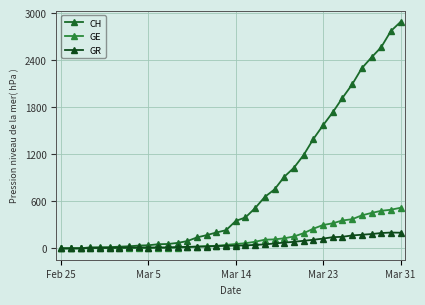

Which series has the largest range (max minus min)?

CH